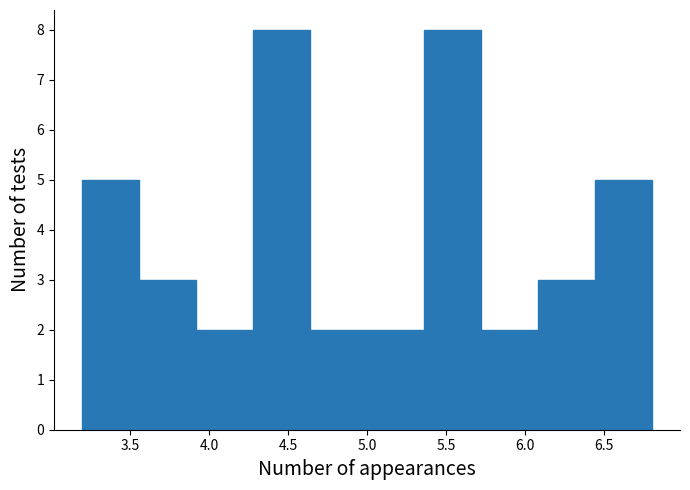

Reading left to right, list every bar in this chart as the range it spans on the x-axis followed by its height. Neither the bar edges nor the heights are printed on the chart, so give them approximately, as read against the axes.

3.20 to 3.55: 5
3.55 to 3.90: 3
3.90 to 4.30: 2
4.30 to 4.65: 8
4.65 to 5.00: 2
5.00 to 5.35: 2
5.35 to 5.70: 8
5.70 to 6.10: 2
6.10 to 6.45: 3
6.45 to 6.80: 5